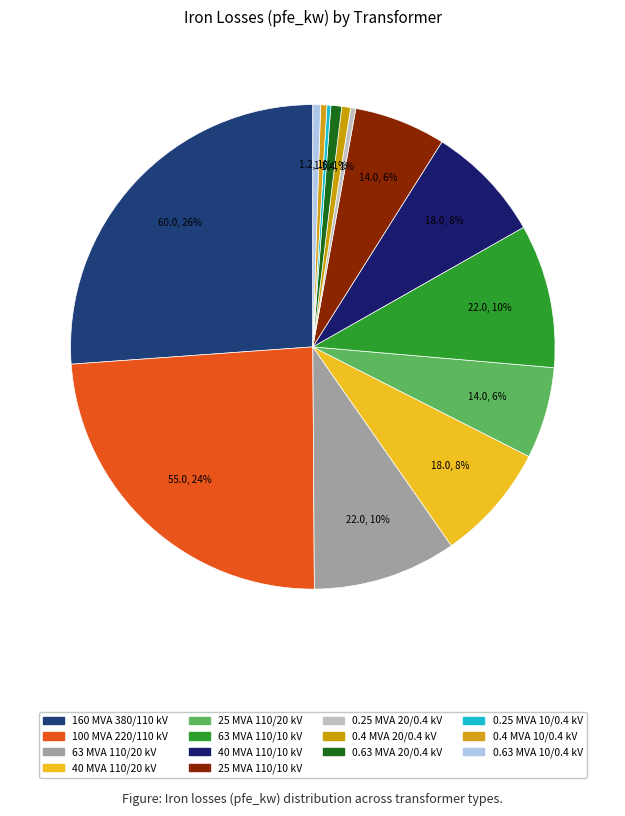

Do 63 MVA 110/20 kV and 25 MVA 110/10 kV together represent more than half of the pie?

No